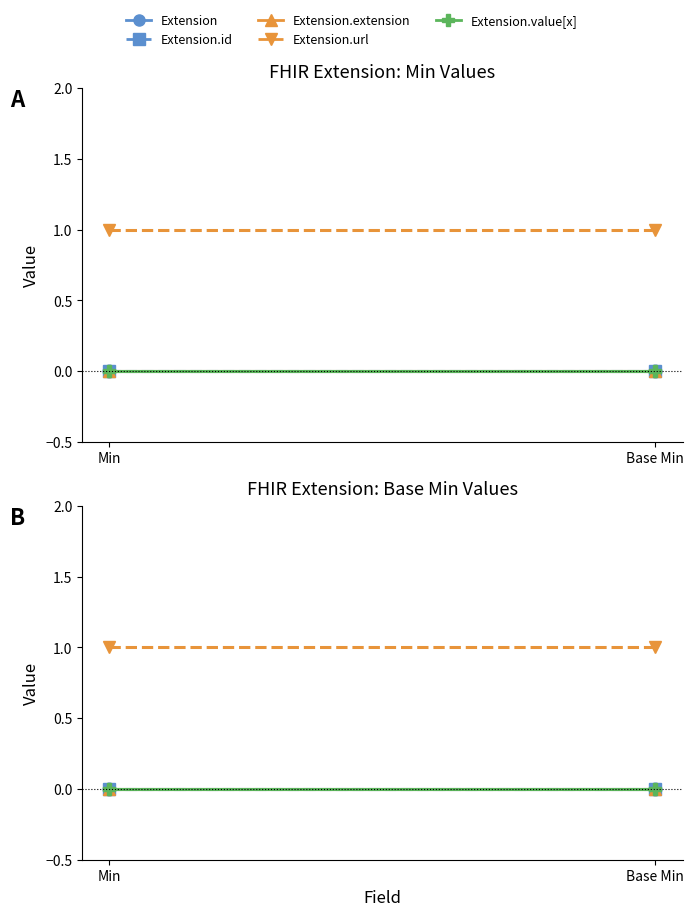

Does the chart have visible grid lines?

No